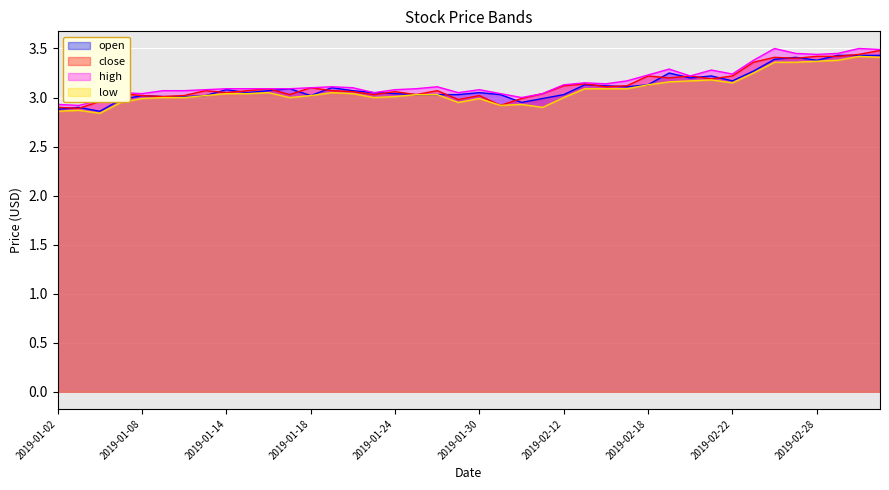

What is the sum of the close values at 2019-02-14 and 2019-01-10?

6.1